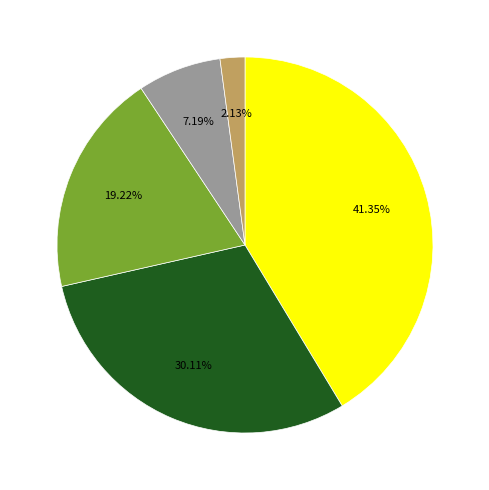

How many segments does this pie chart have?

5